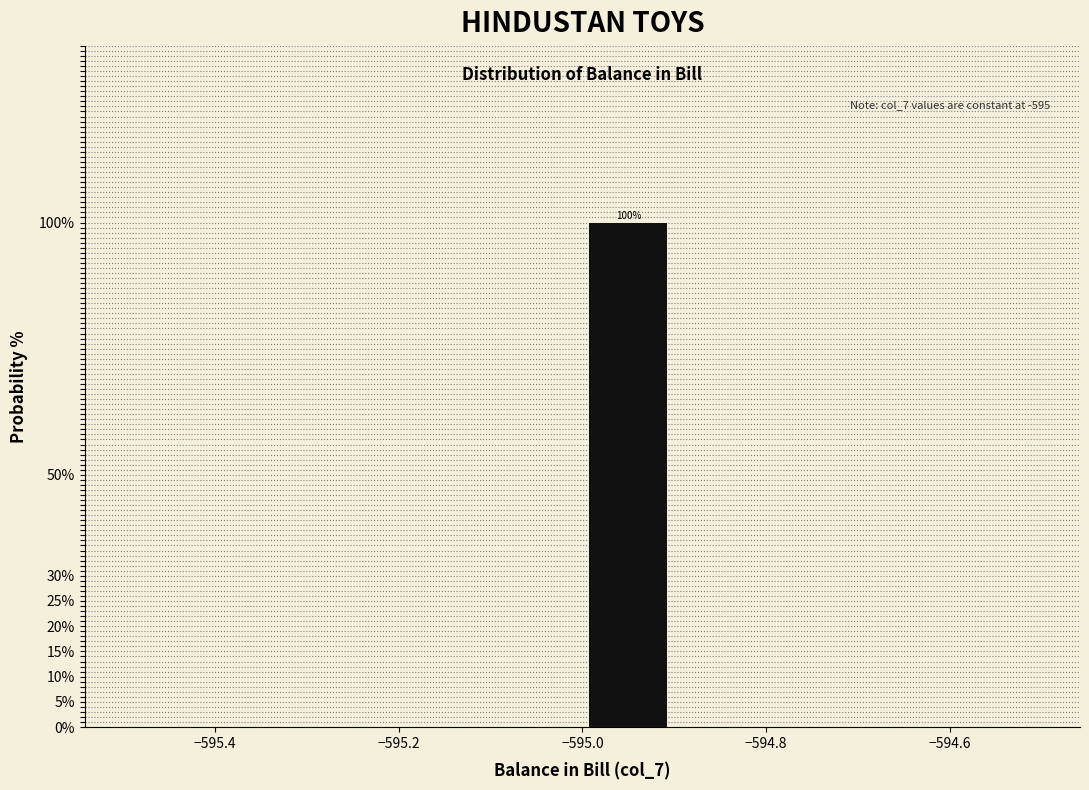

Which range on the x-axis has the tallest bar?

-595.0 to -594.9